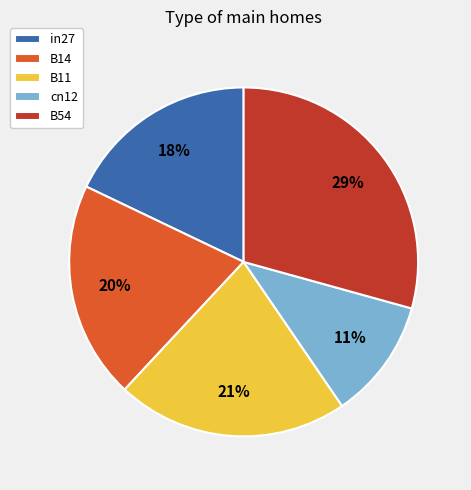

Count the number of slices in the pie.

5